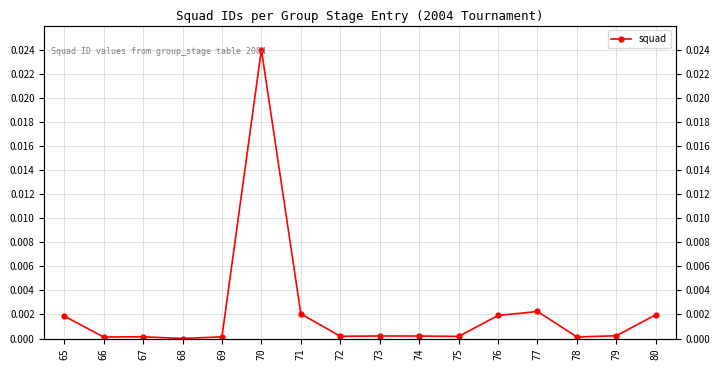

True or false: the data shows 0.0 at 71.

False